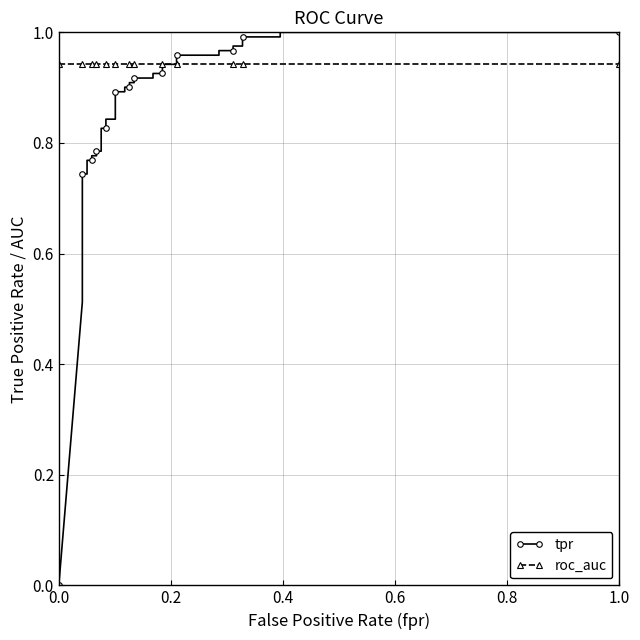

What is the greatest value displayed?

1.0